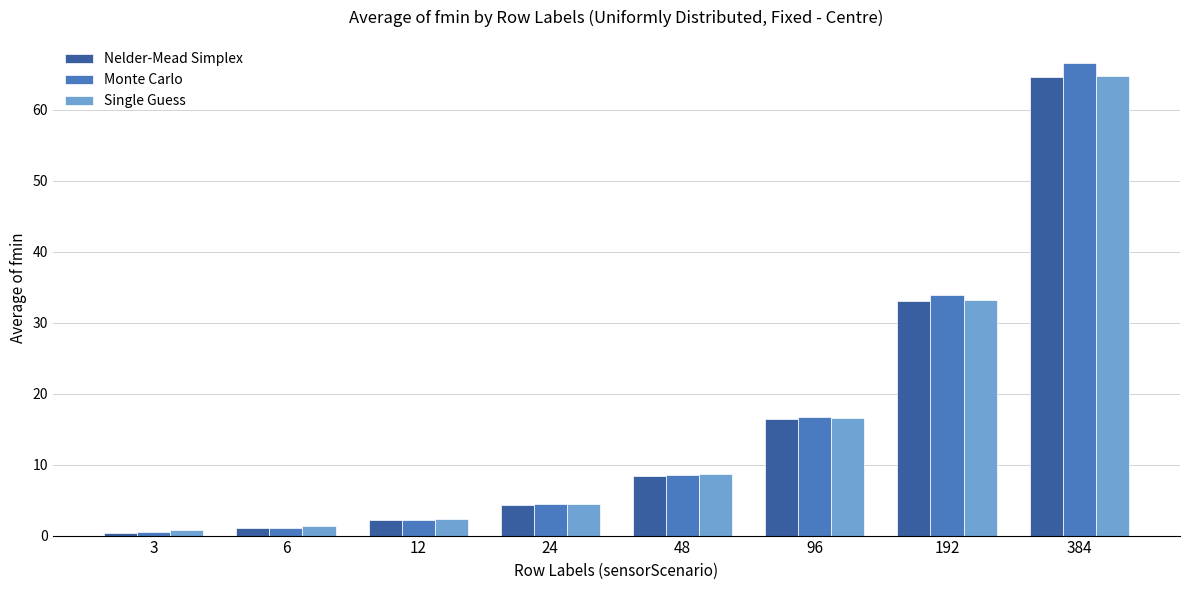

Which series changed the most between 12 and 24?

Monte Carlo